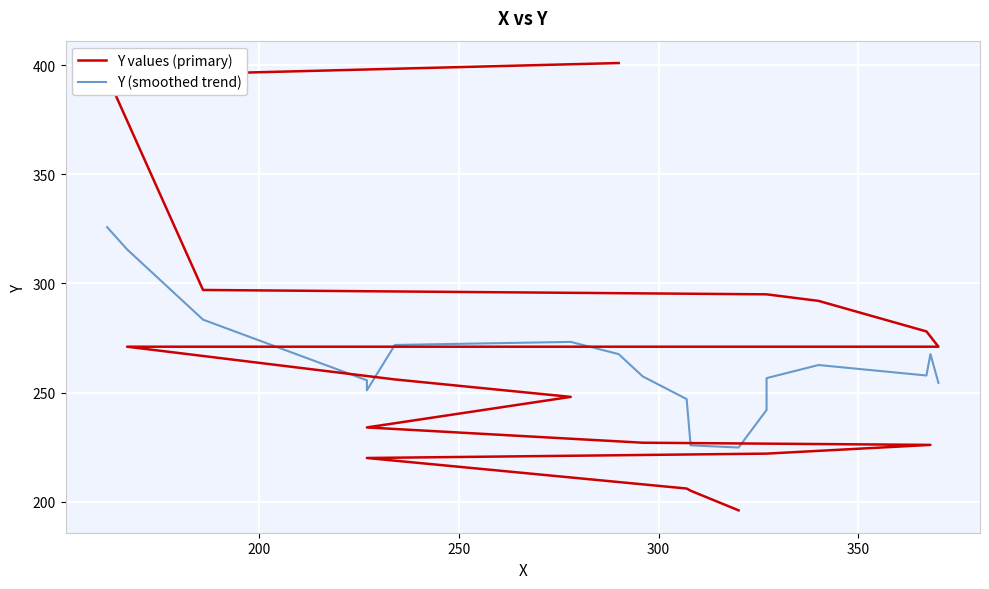

Does the chart display data point markers on the line(s)?

No